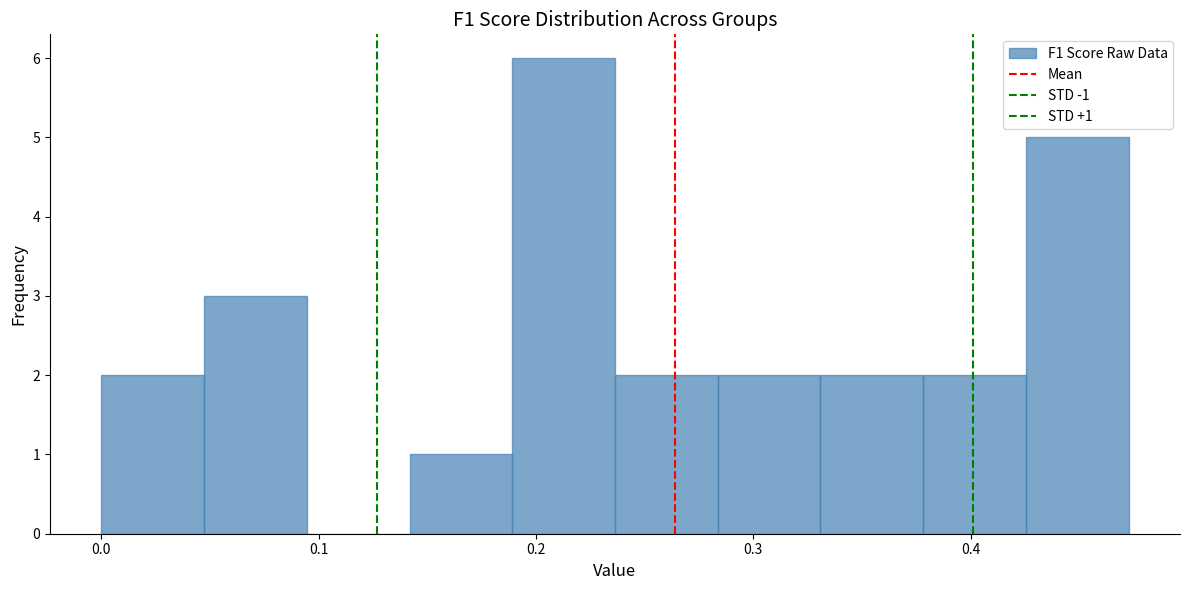

Over which range of the x-axis is the bar tallest?

0.19 to 0.24